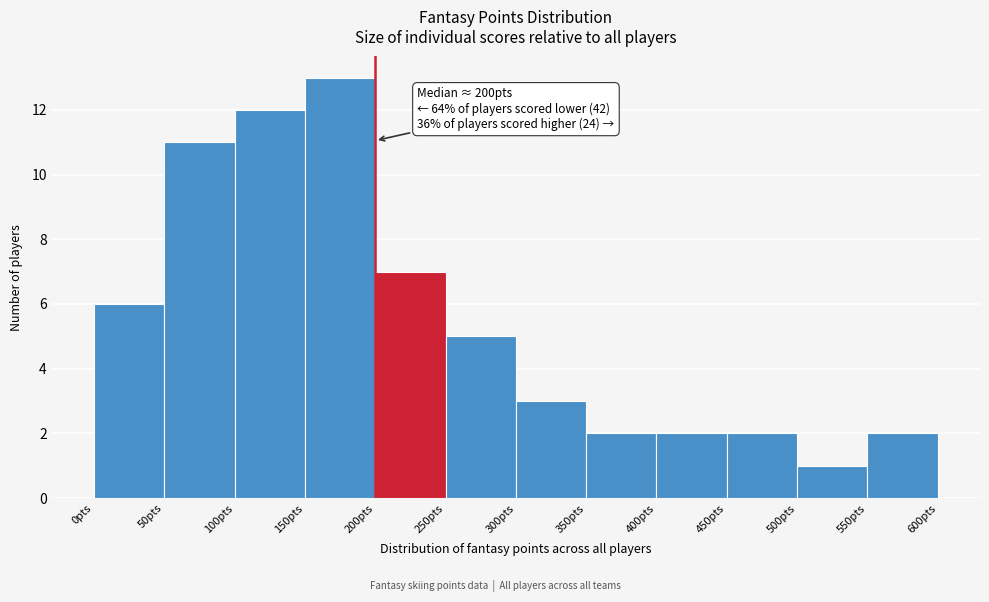

Over which range of the x-axis is the bar tallest?

150 to 200